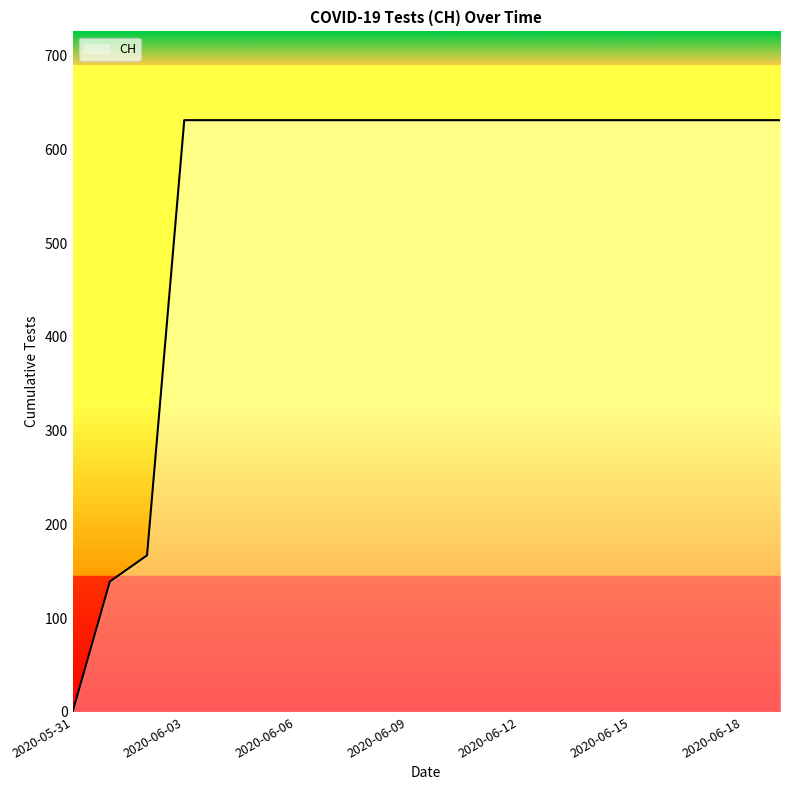

What is the greatest value displayed?

631